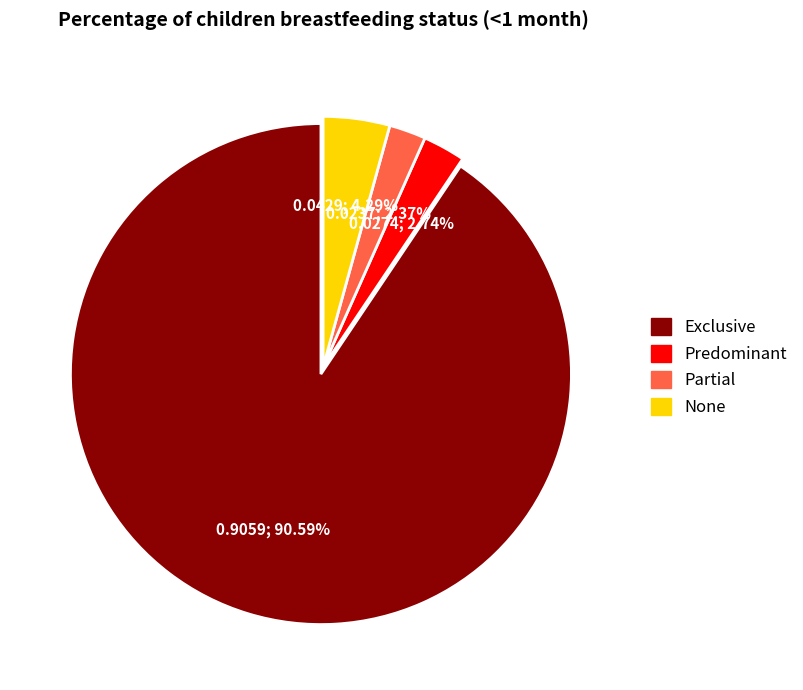

To the nearest percent, what percentage of the pie is Partial?

2%